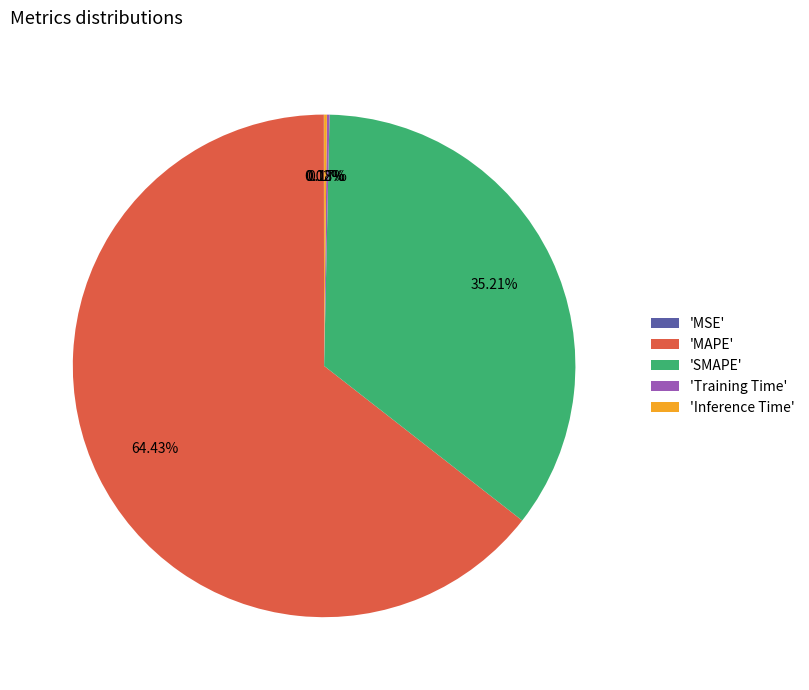

Which has a higher value, 'SMAPE' or 'MAPE'?

'MAPE'